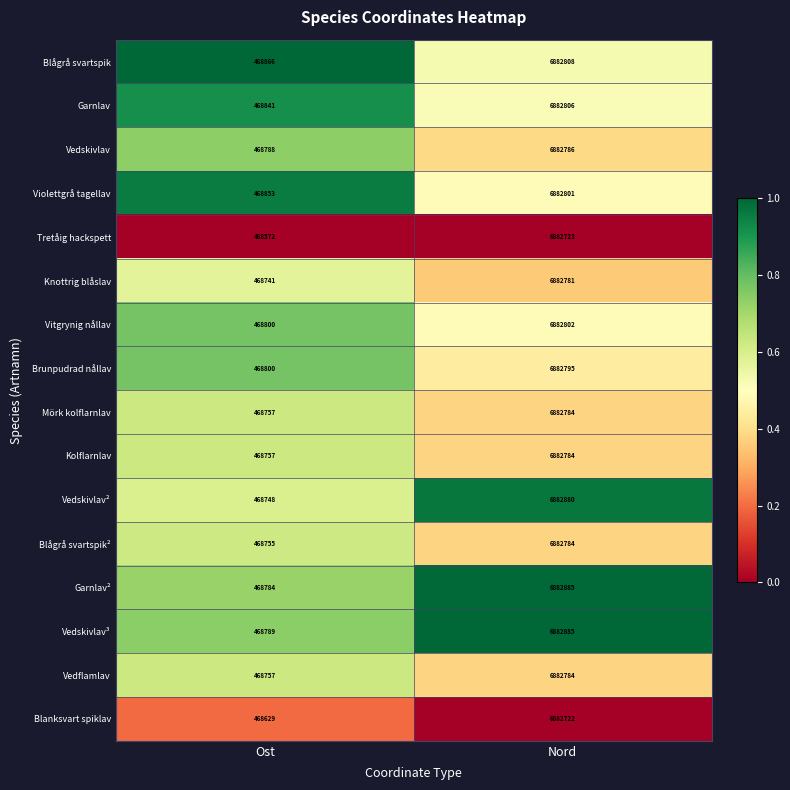

Is the value of Blanksvart spiklav at Ost greater than the value of Brunpudrad nållav at Nord?

No